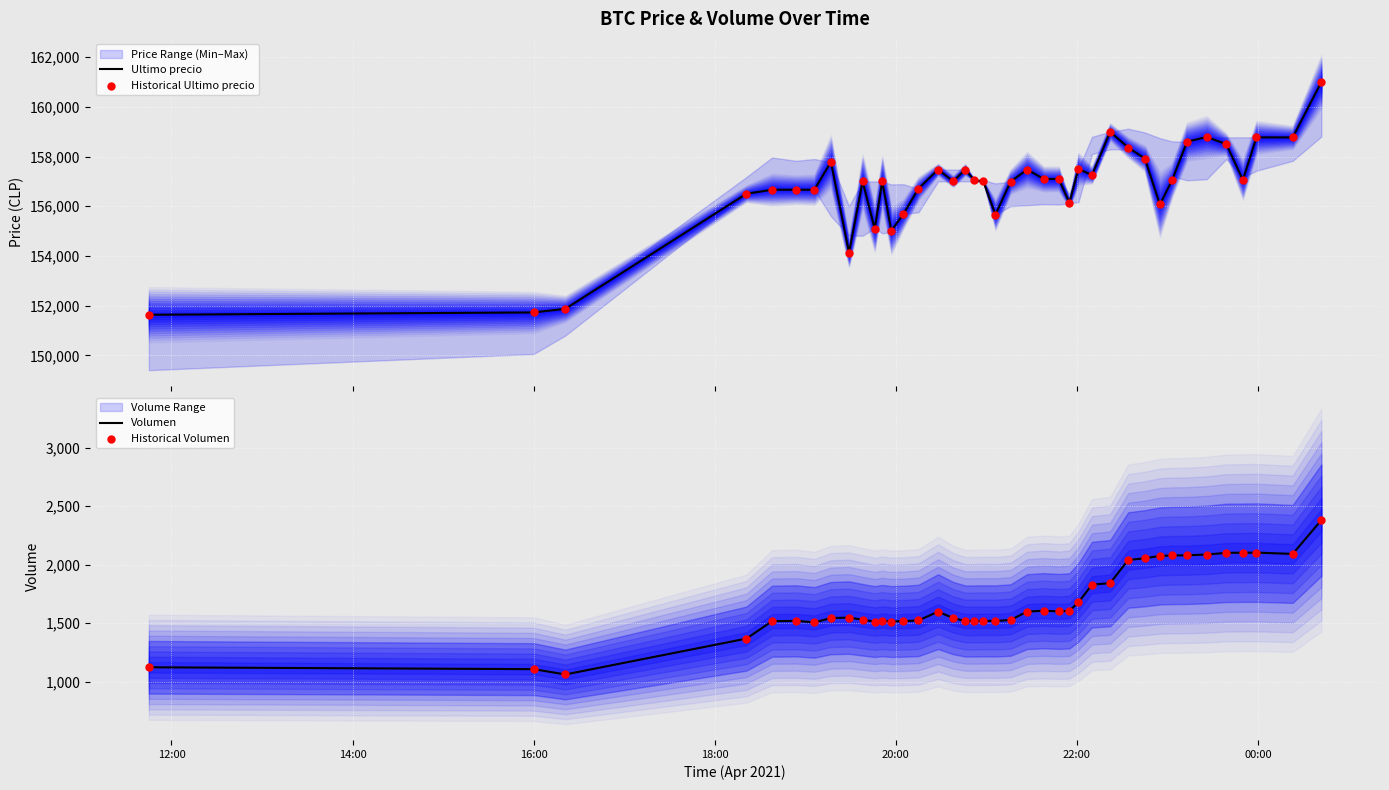

What is the maximum value for Ultimo precio?

161000